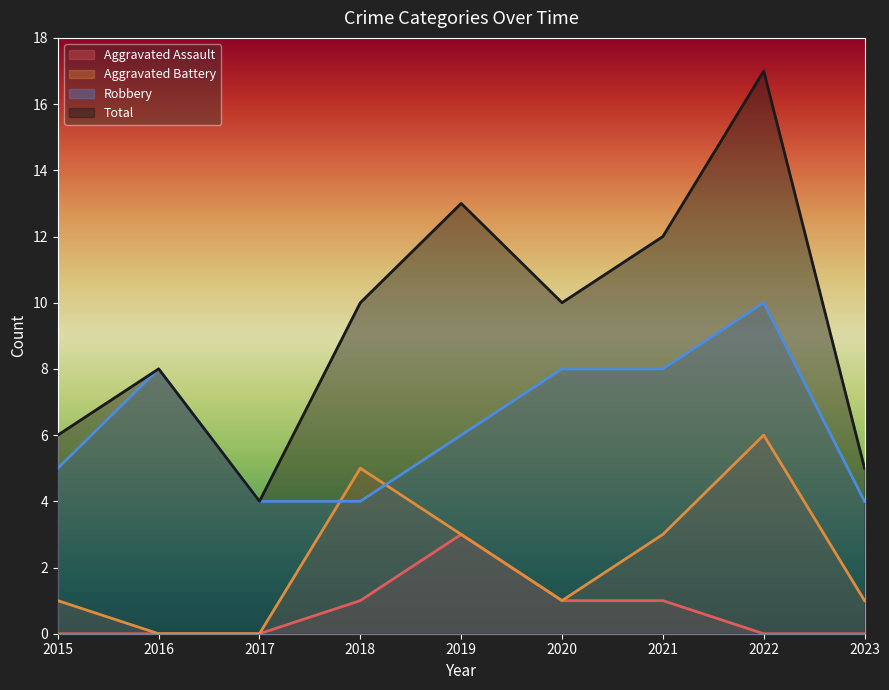

List the series in order of their overall mean, lowest first.

Aggravated Assault, Aggravated Battery, Robbery, Total